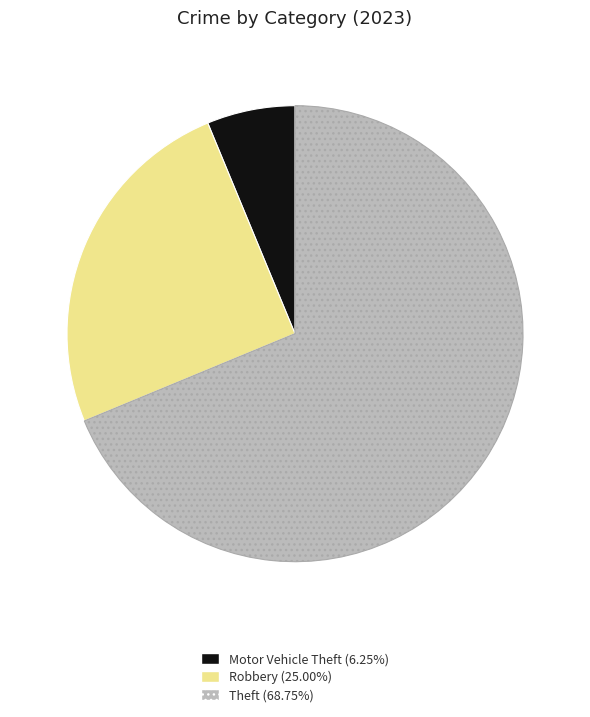

How many segments does this pie chart have?

3